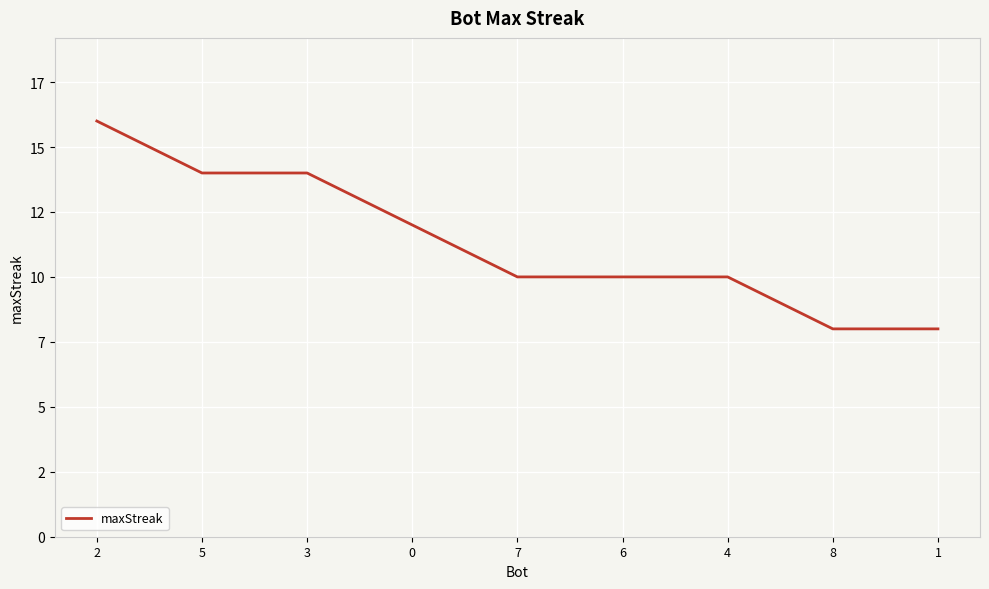

What is the sum of all values?

102